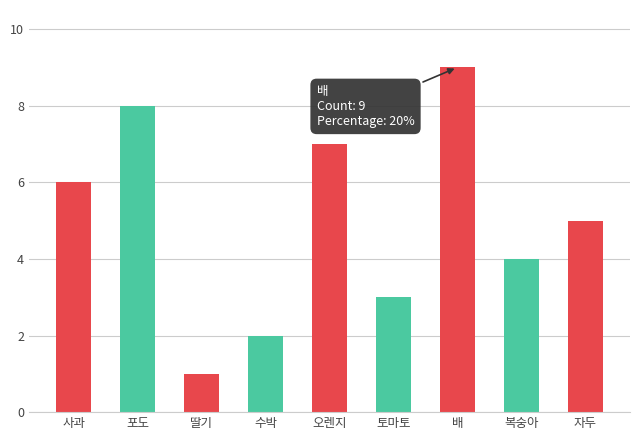

At which category does the chart reach its minimum across all series?

딸기